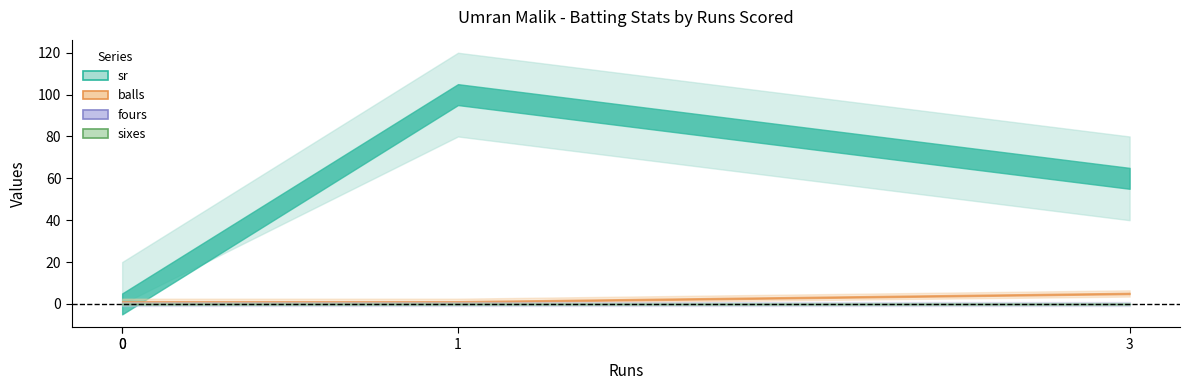

True or false: sr has a value of 139 at 1.

False